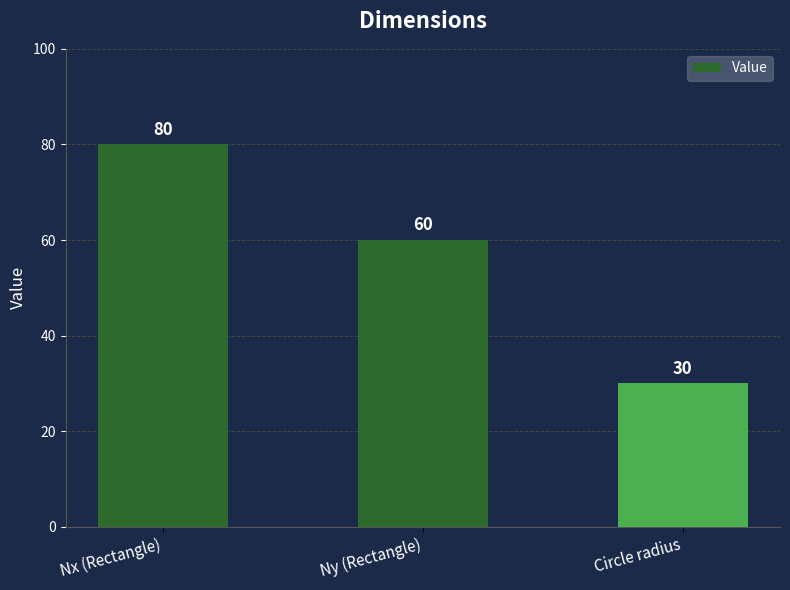

How many series are shown in this chart?

1